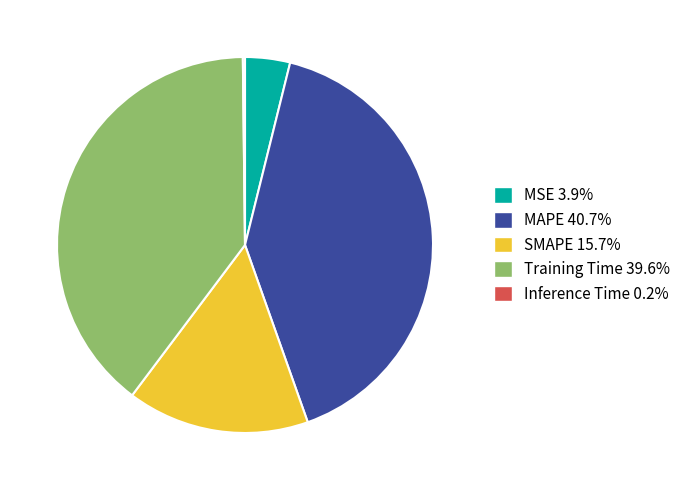

Do MAPE 40.7% and MSE 3.9% together represent more than half of the pie?

No